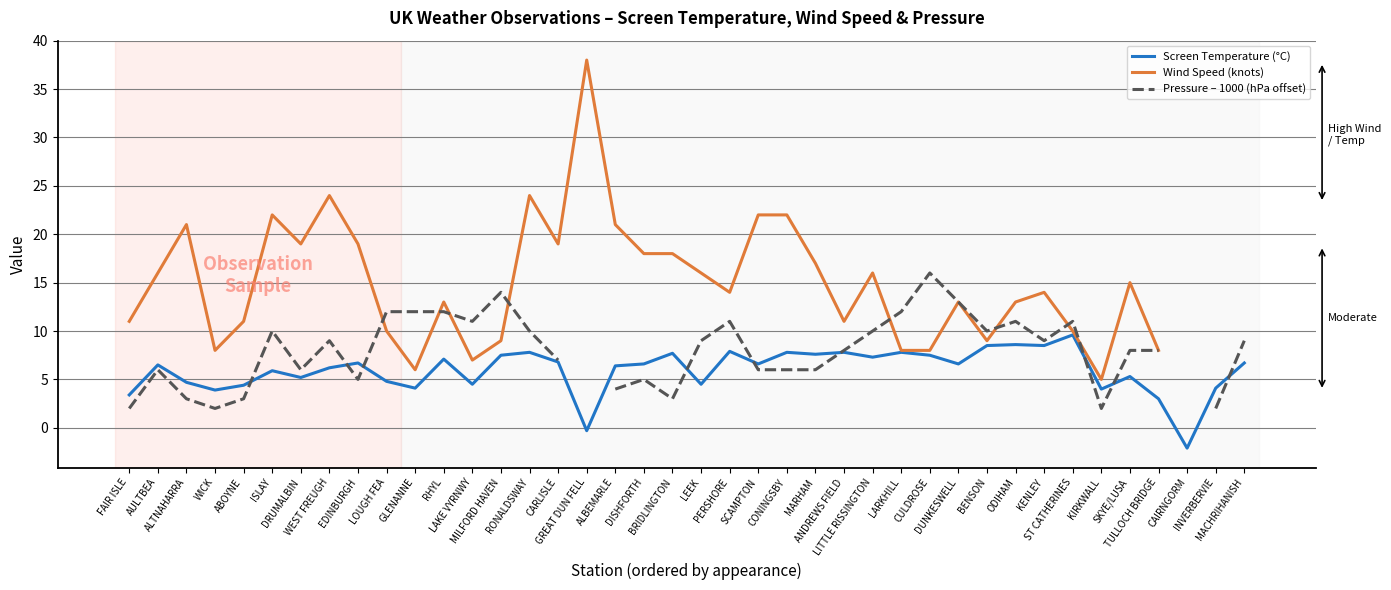

Which label corresponds to the smallest value in the chart?

CAIRNGORM